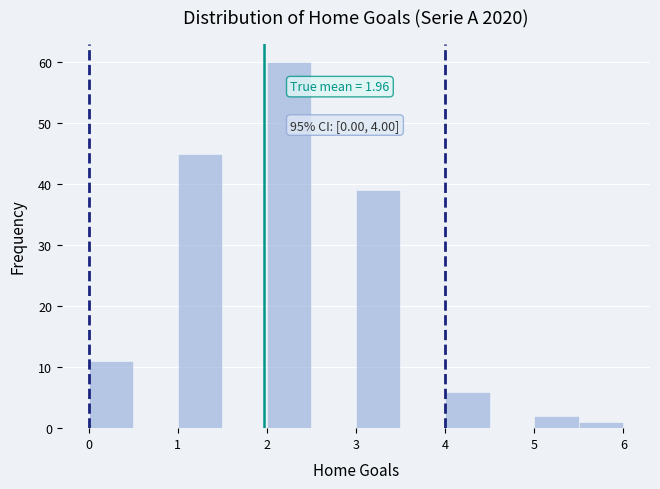

Which range on the x-axis has the tallest bar?

2.0 to 2.5